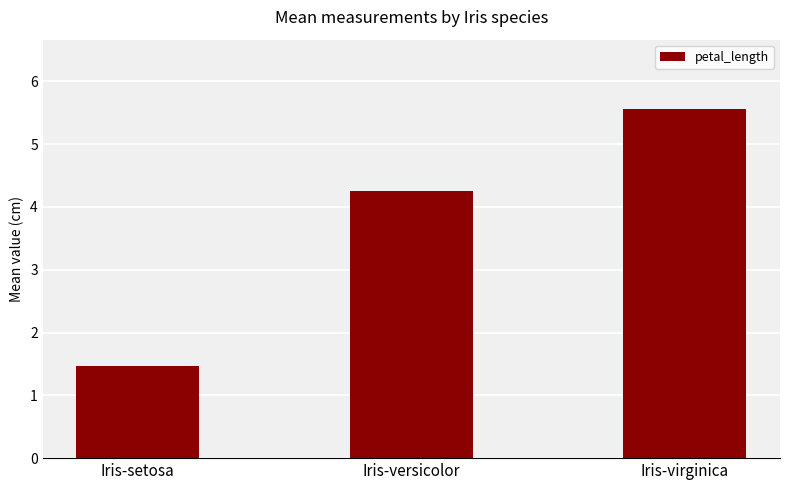

Rank the categories by value from highest to lowest.

Iris-virginica, Iris-versicolor, Iris-setosa